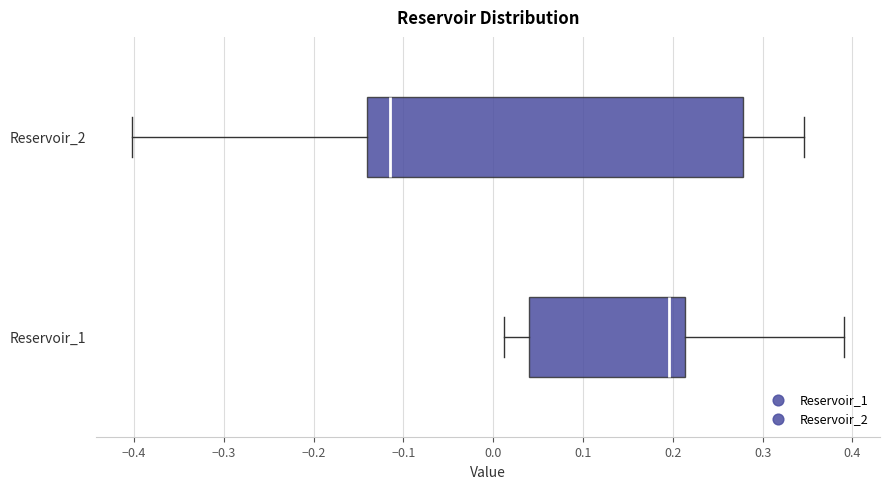

Comparing the boxes themselves (not the whiskers), which one is the widest?

Reservoir_2